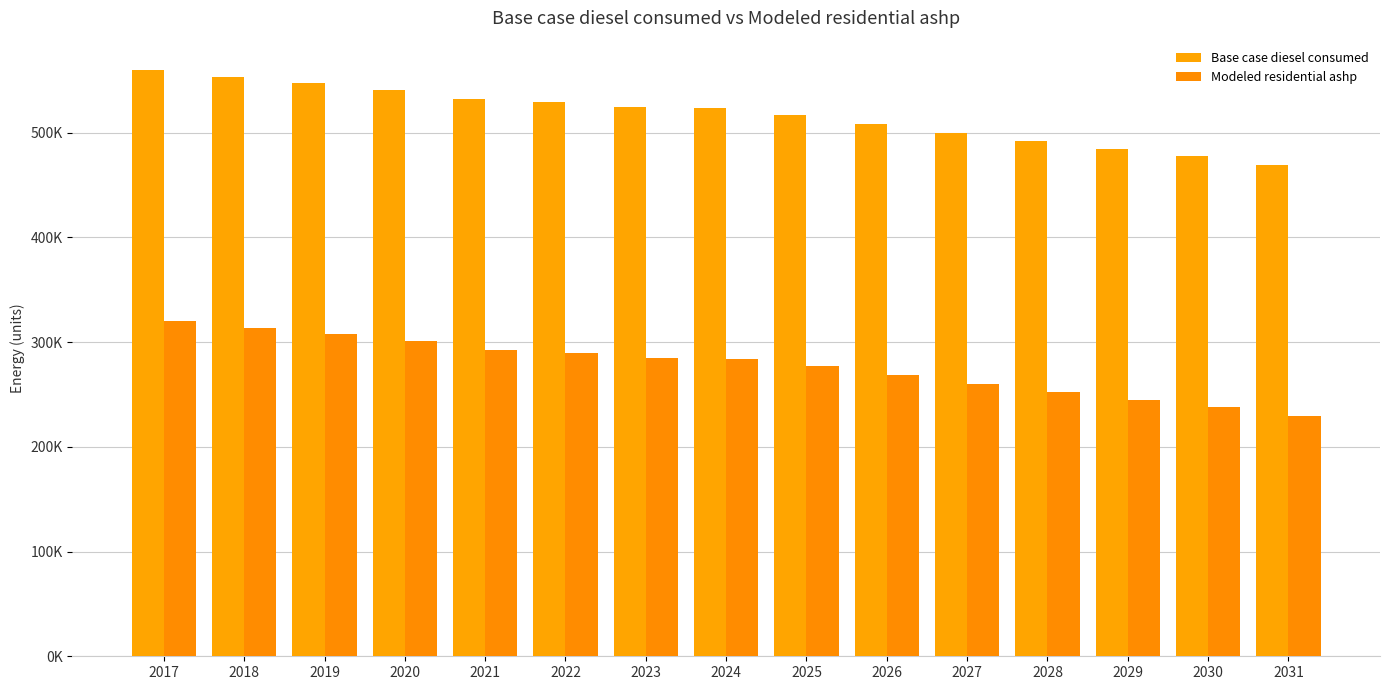

The value of Modeled residential ashp at 2024 is 131961.4. True or false?

False